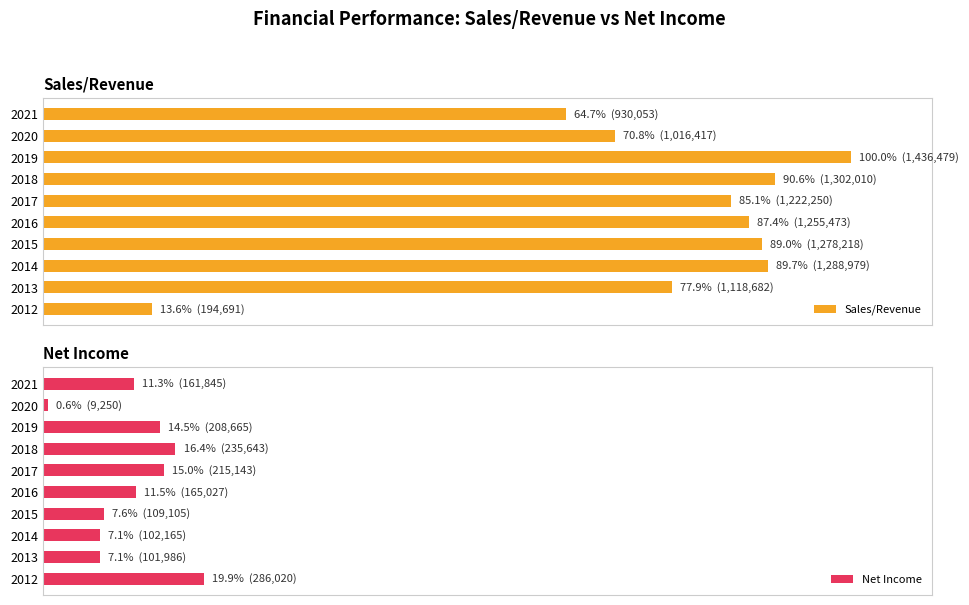

Which series changed the most between 2013 and 2016?

Sales/Revenue